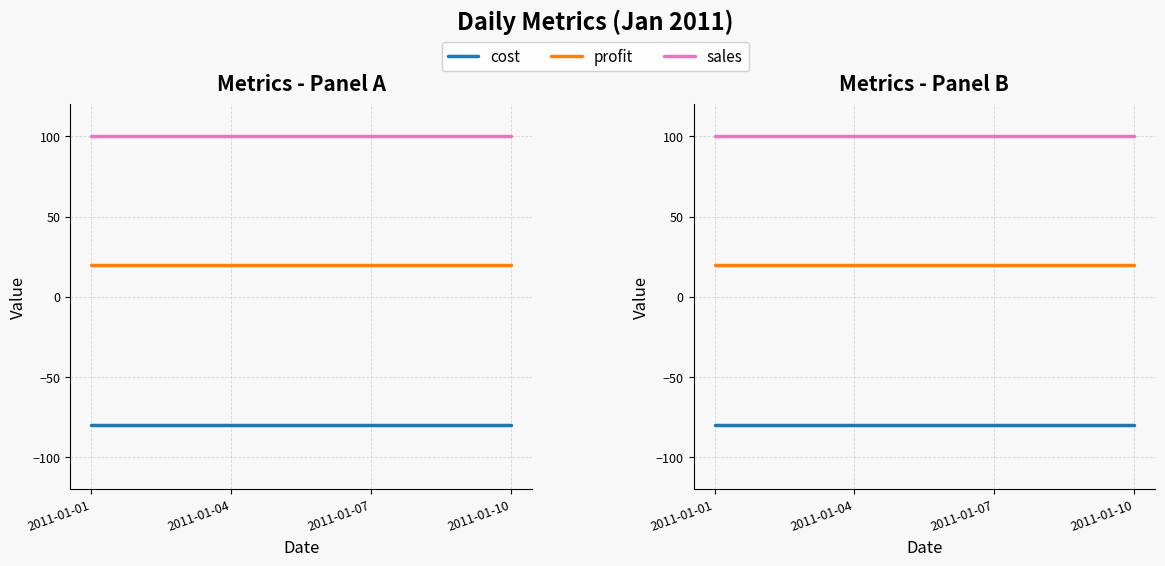

True or false: cost and profit intersect in this chart.

False